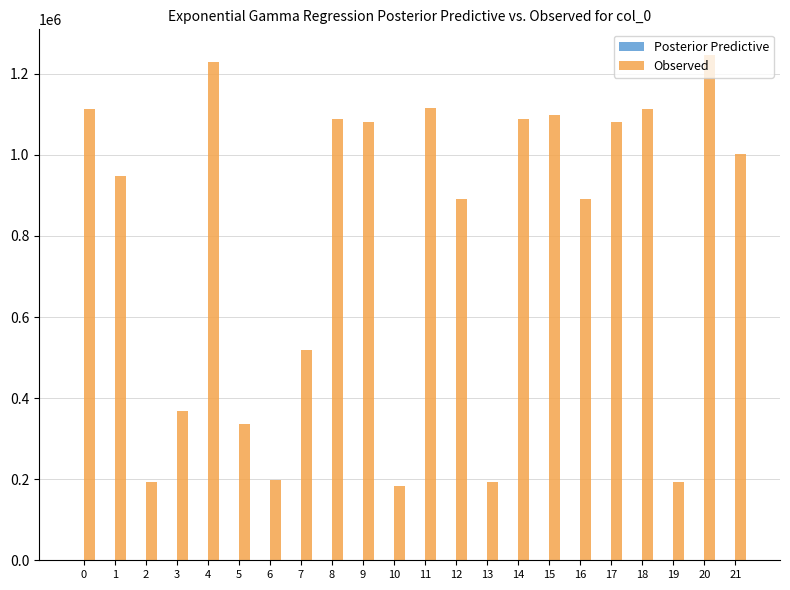

Which series has the largest total across all categories?

Observed